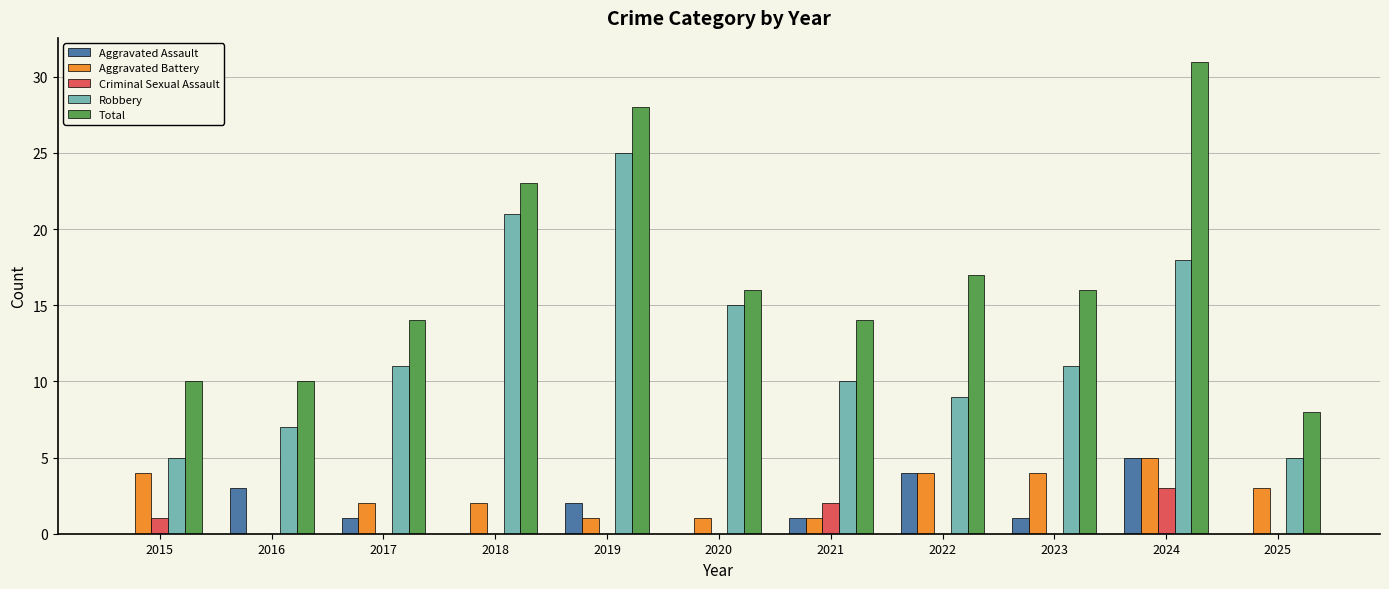

What is the total value across all series at 2017?

28